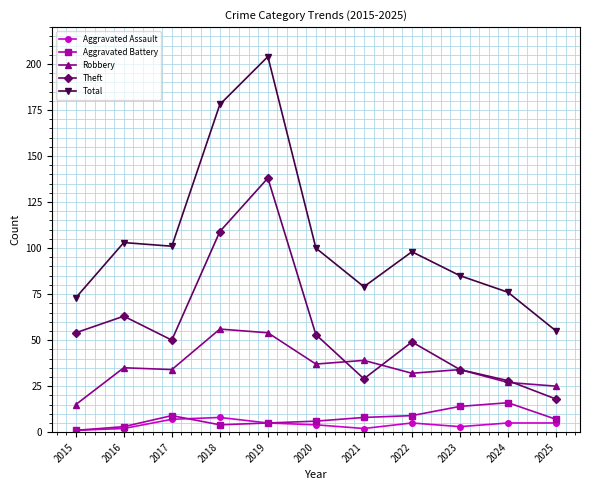

What value does the Aggravated Assault series have at 2022?

5